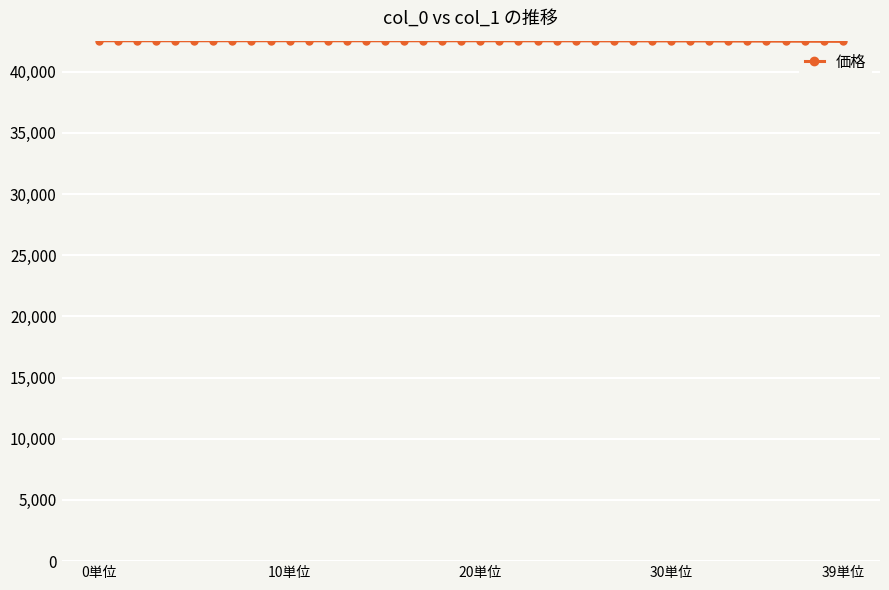

How many lines are shown in the chart?

1